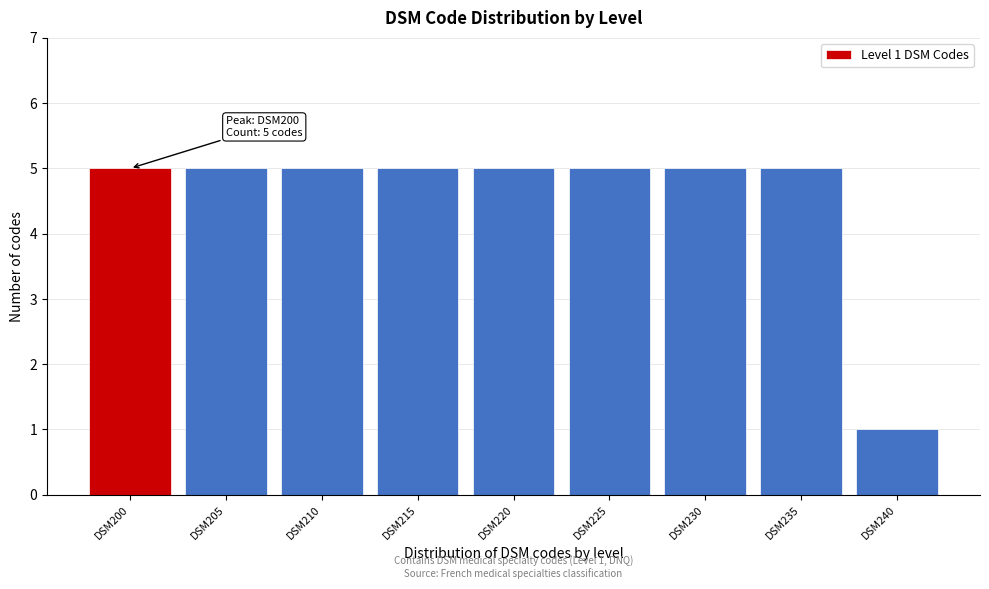

Reading left to right, what are all the values shown in this chart?

5	5	5	5	5	5	5	5	1